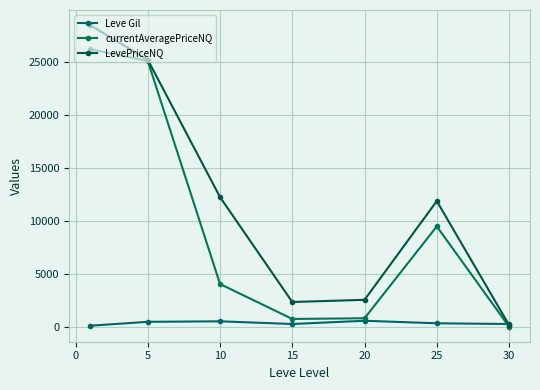

What is the average value of the LevePriceNQ series?

11849.3